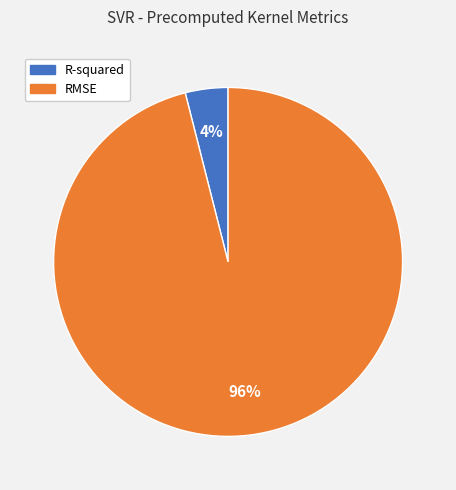

Which category has the smallest portion of the pie?

R-squared